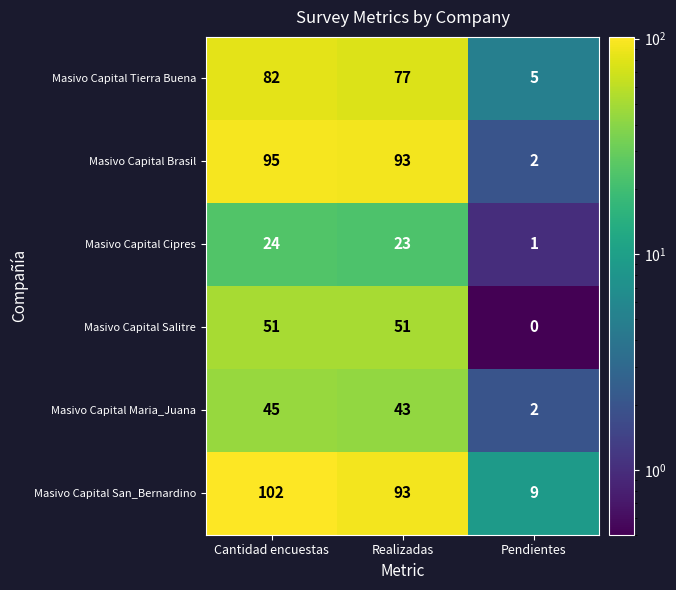

Rank the series by their maximum value, from highest to lowest.

Masivo Capital San_Bernardino, Masivo Capital Brasil, Masivo Capital Tierra Buena, Masivo Capital Salitre, Masivo Capital Maria_Juana, Masivo Capital Cipres